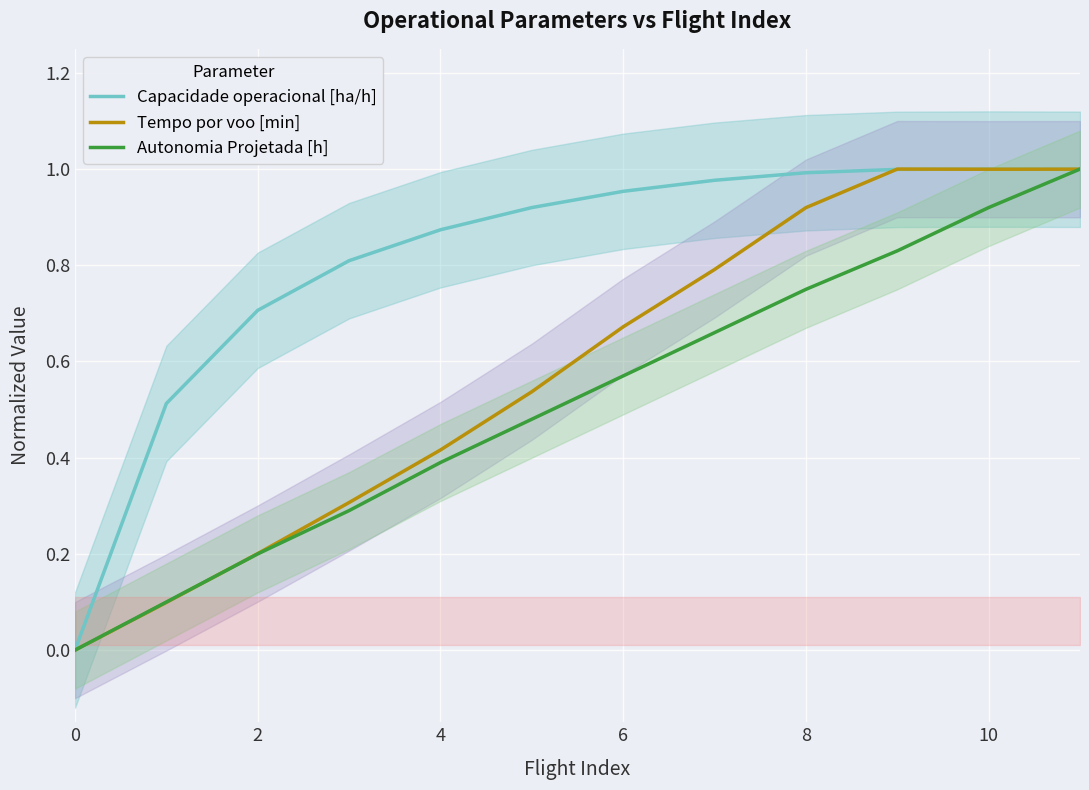

Count the number of data series in this chart.

3